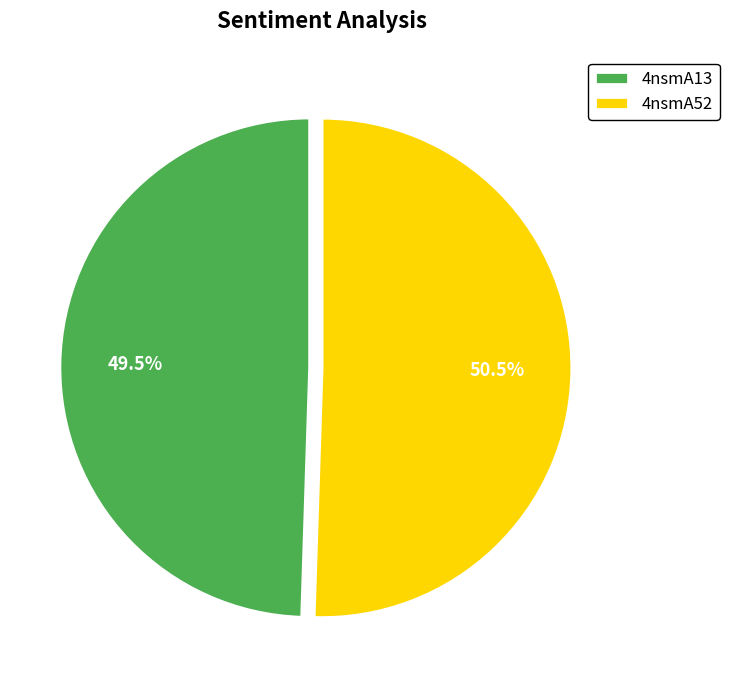

Is it true that 4nsmA13 is 39% of the pie?

False